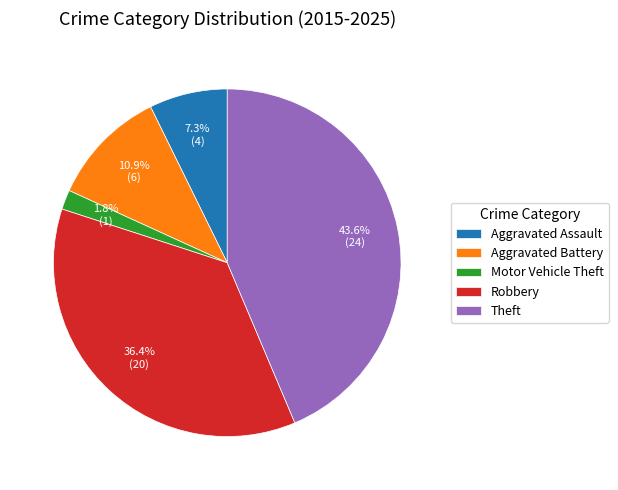

What is the smallest slice in the pie chart?

Motor Vehicle Theft